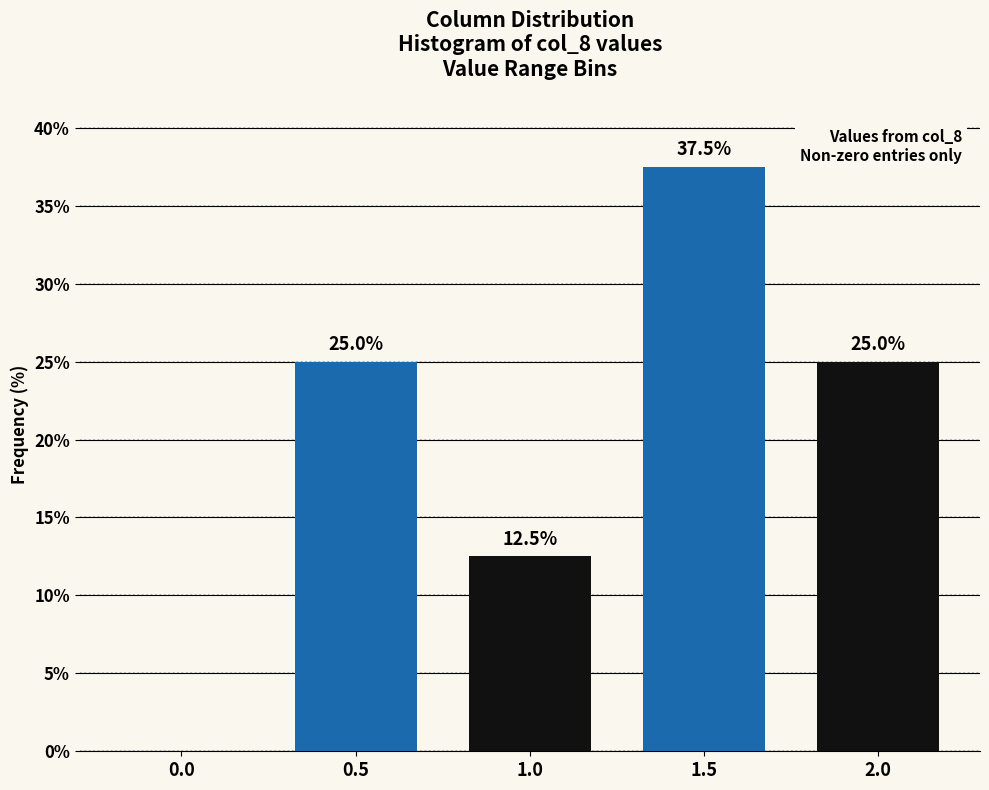

Reading right to left, extract all data points from this chart.

2.0=25.0	1.5=37.5	1.0=12.5	0.5=25.0	0.0=0.0